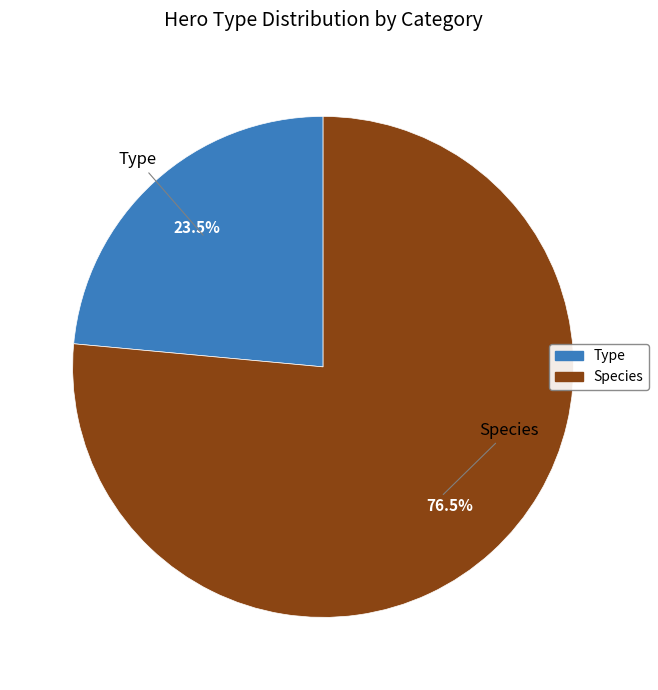

Do Type and Species together represent more than half of the pie?

Yes